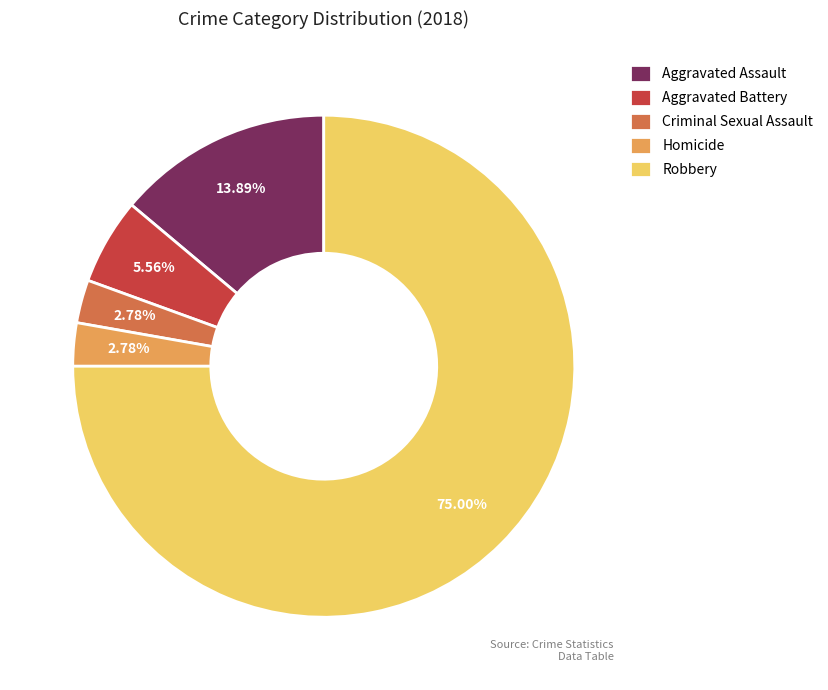

Which slice is the largest?

Robbery